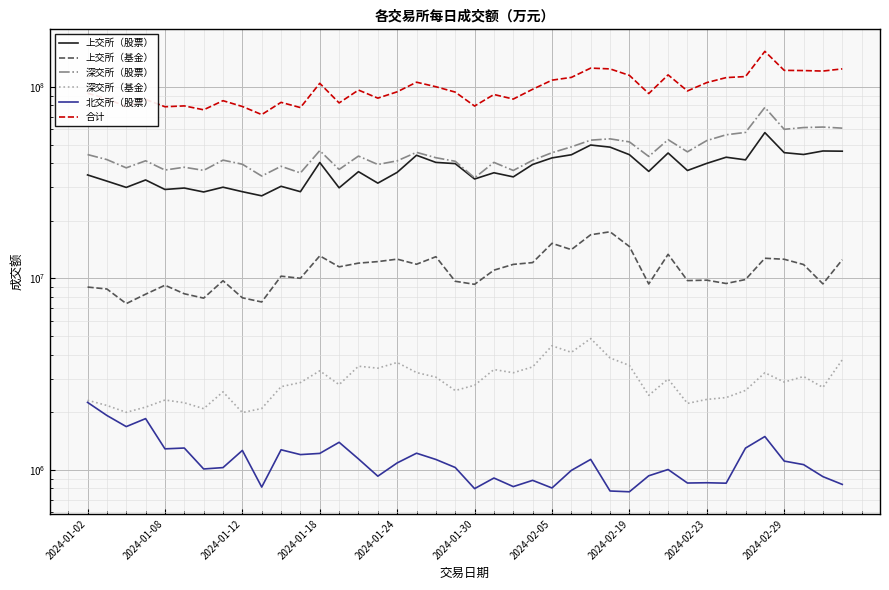

True or false: 深交所（基金） has a value of 1438582 at 2024-01-08.

False